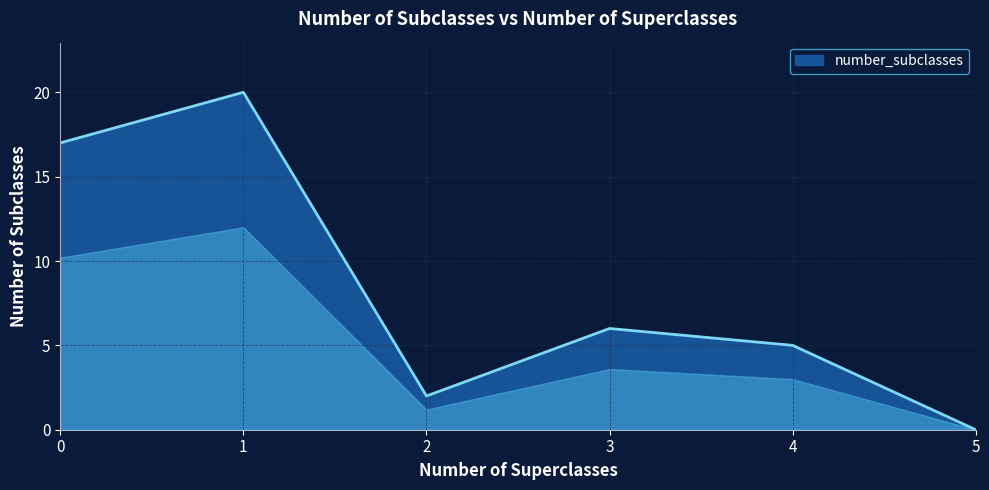

What is the ratio of the value at 4 to the value at 2?

2.5